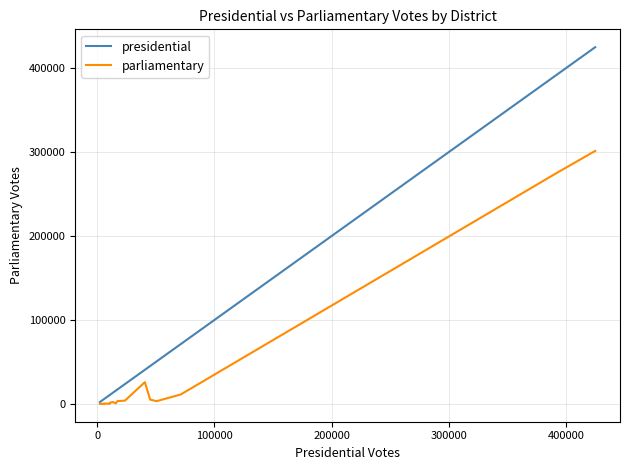

What is the average value of the parliamentary series?

33397